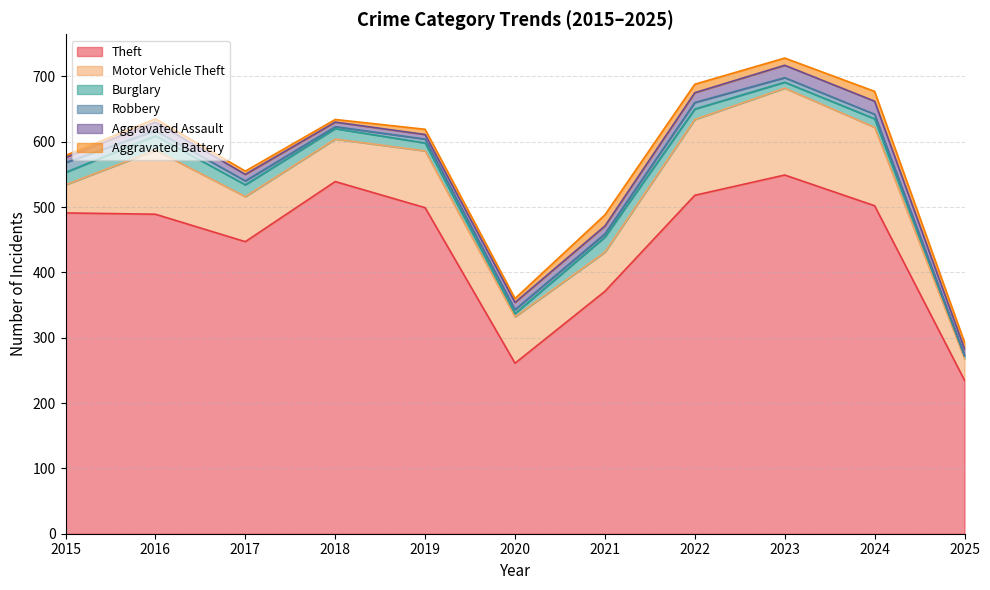

Reading left to right, extract all data points from this chart.

Theft: 491	489	447	539	499	261	371	518	549	502	235
Motor Vehicle Theft: 43	98	69	65	87	71	60	116	133	120	33
Burglary: 19	22	18	16	12	5	23	16	9	13	4
Robbery: 15	8	6	3	6	6	5	10	7	7	1
Aggravated Assault: 8	13	10	7	7	11	12	15	19	20	10
Aggravated Battery: 3	5	5	4	8	6	17	13	11	15	10